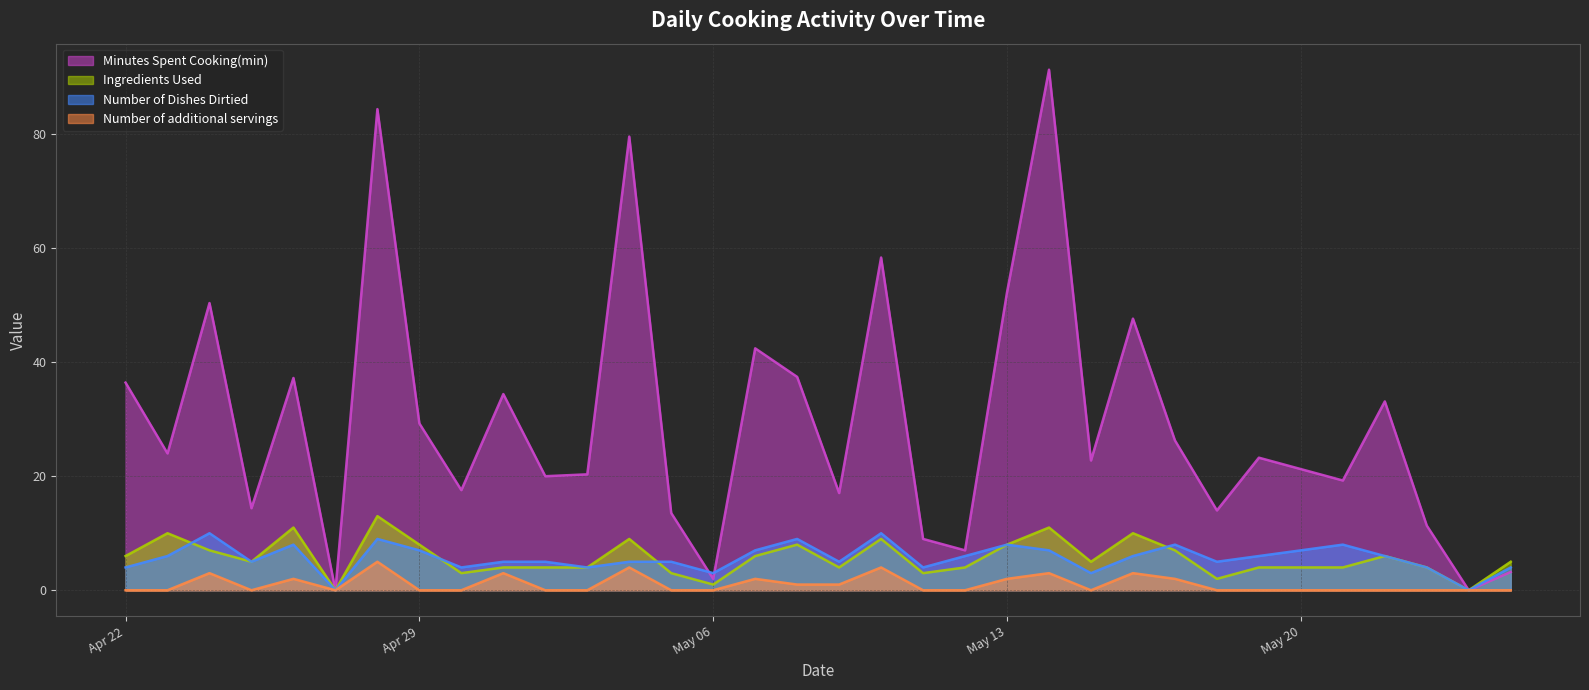

Is it true that Minutes Spent Cooking(min) equals 88.5 at May 06?

False